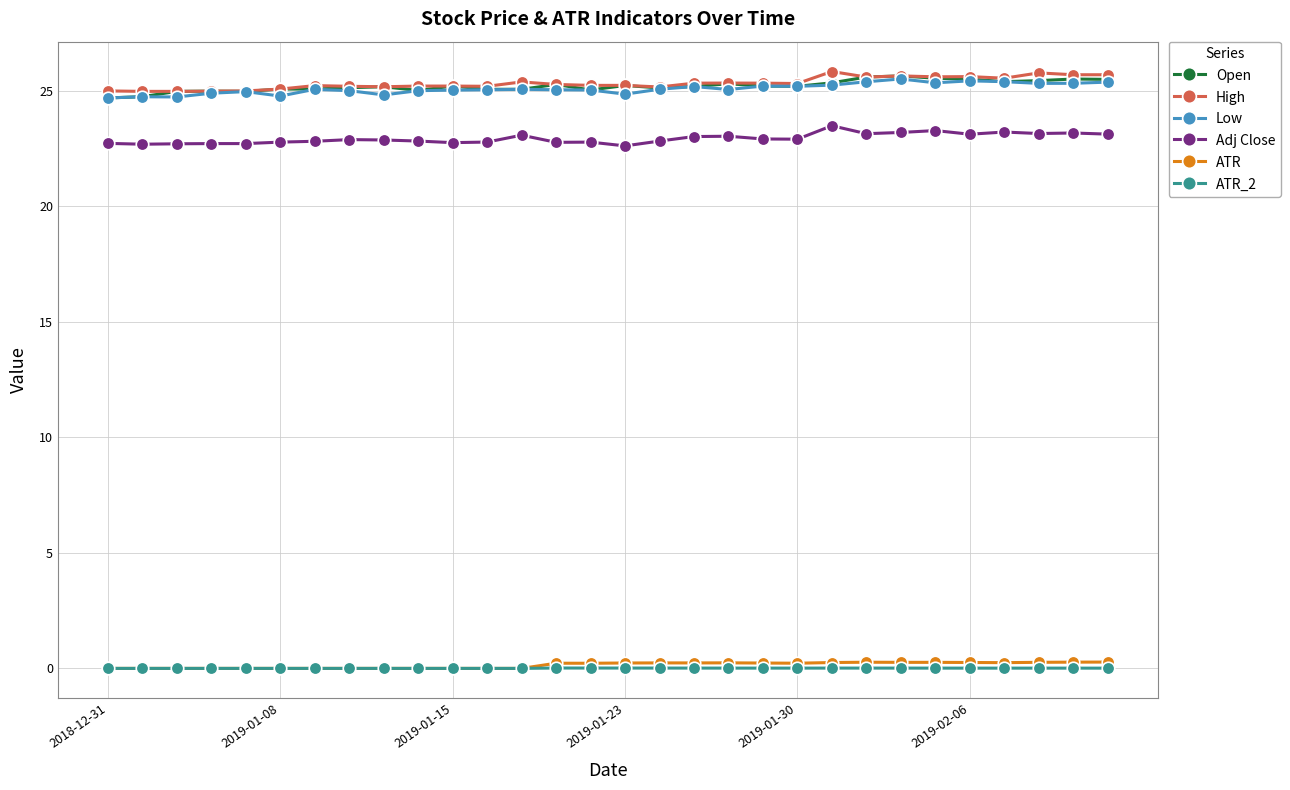

True or false: Open and ATR_2 intersect in this chart.

False